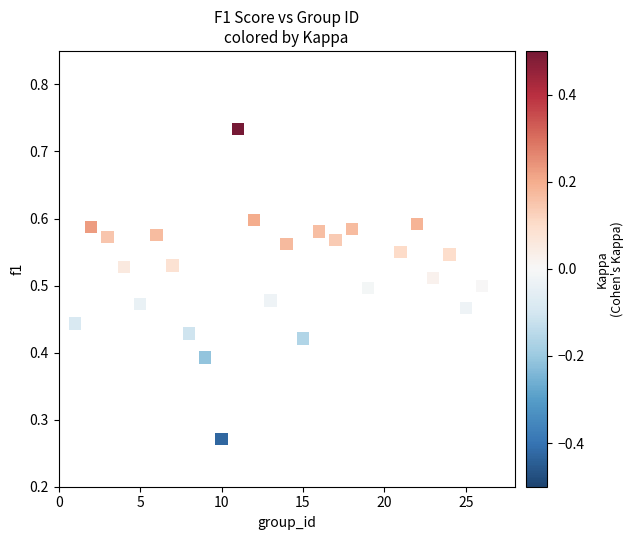

What is the range of X values (max minus min)?

25.0